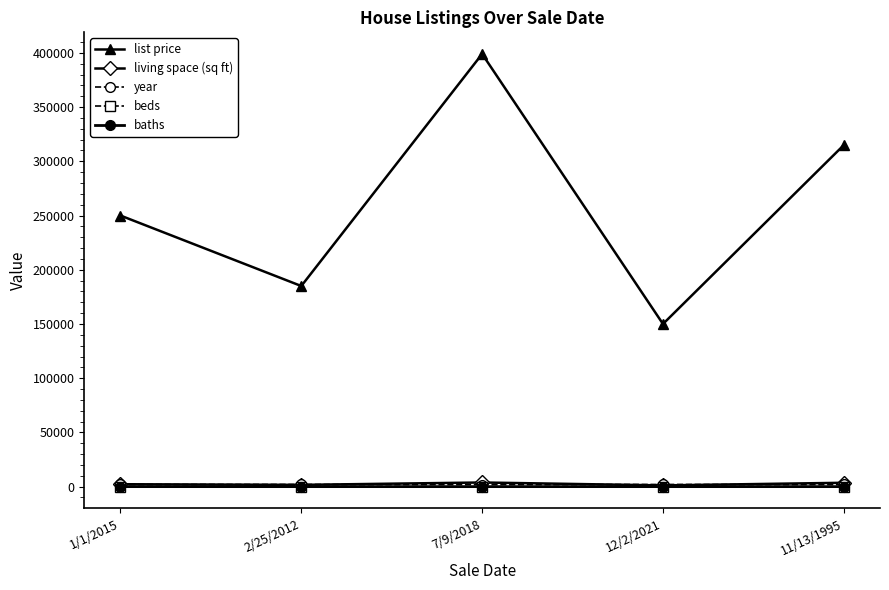

True or false: year and list price cross at least once.

False